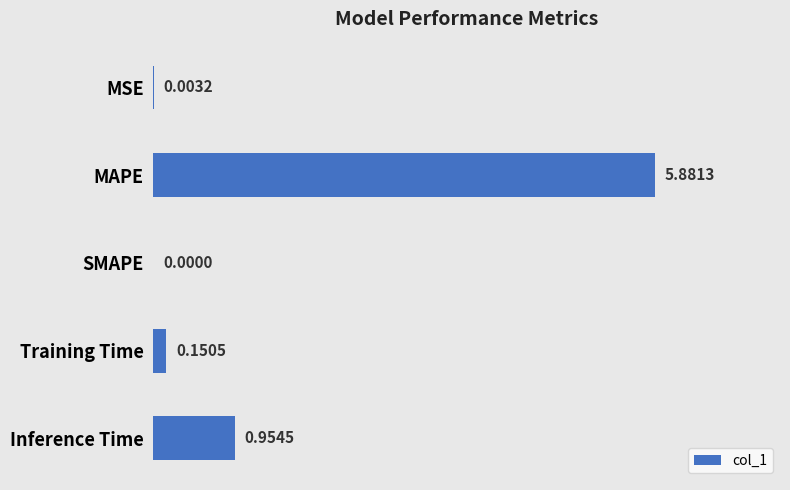

What is the sum of the values at MAPE and Inference Time?

6.8